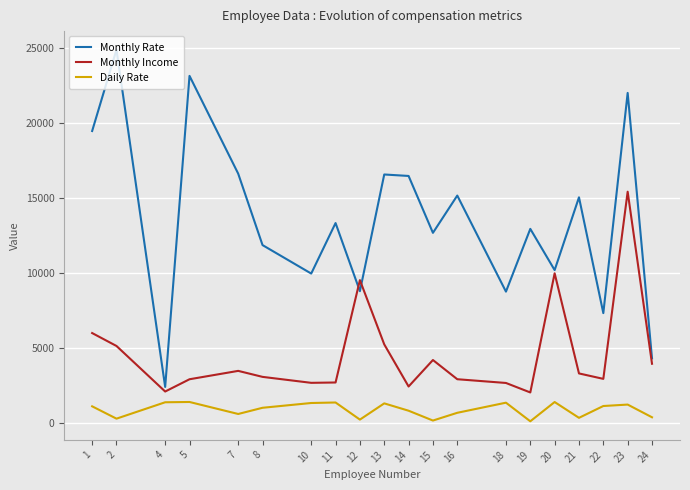

Between 4 and 13, which series saw the biggest shift?

Monthly Rate